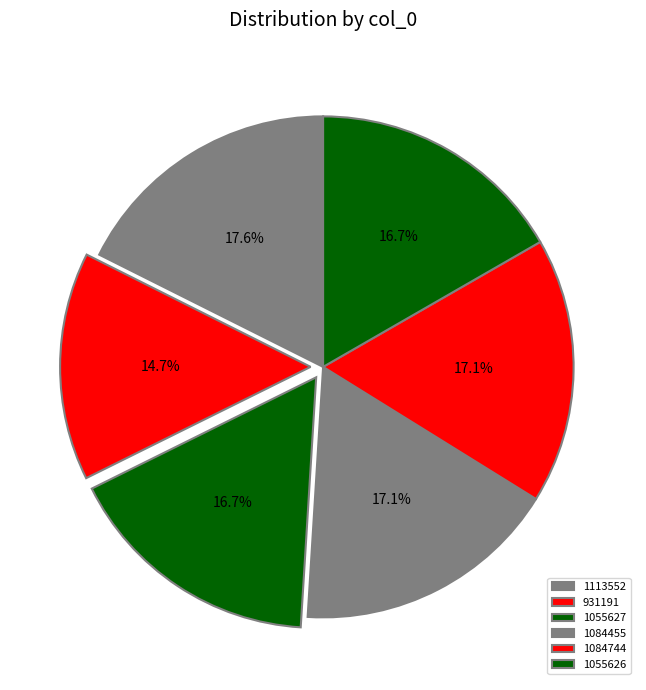

How many segments does this pie chart have?

6